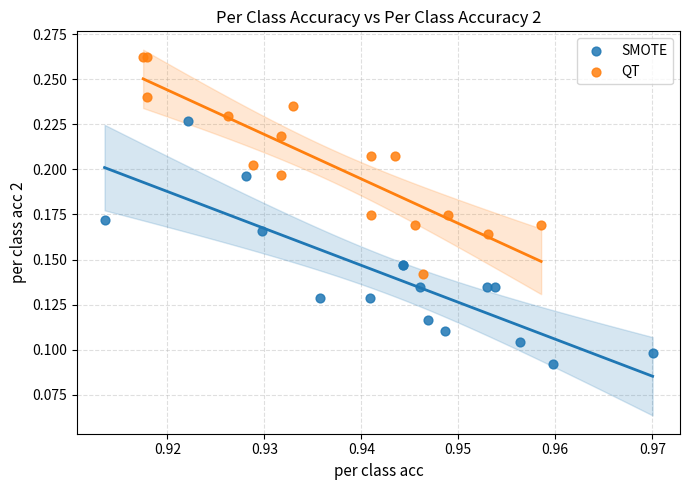

Which series reaches the minimum Y coordinate?

SMOTE